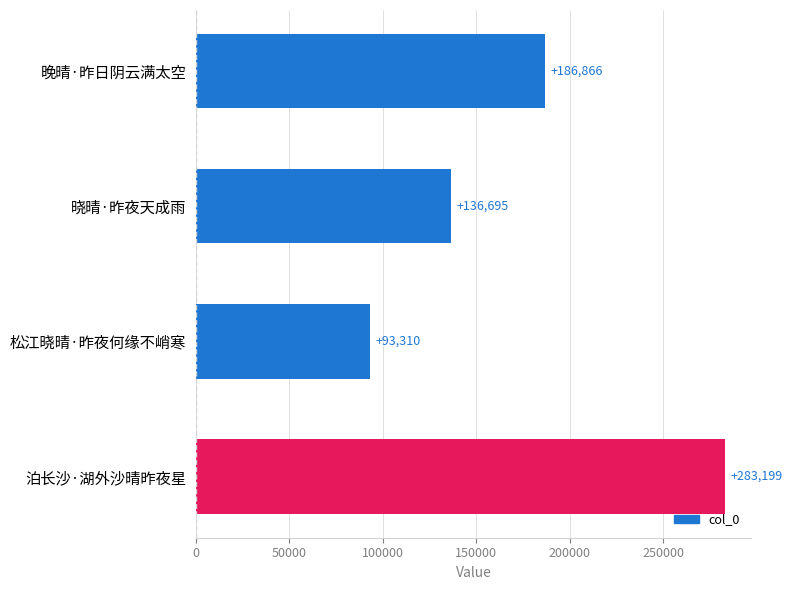

How many values are below 186866?

2